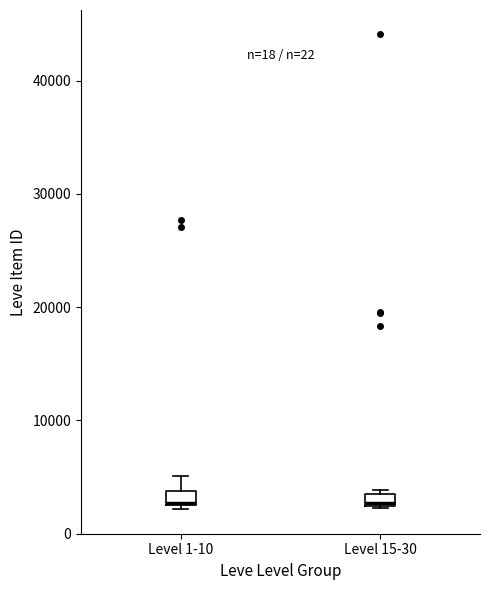

Where is the upper edge of the box for Level 15-30 on the y-axis? The values are not printed on the chart, so give them approximately, as read against the axis.

4000